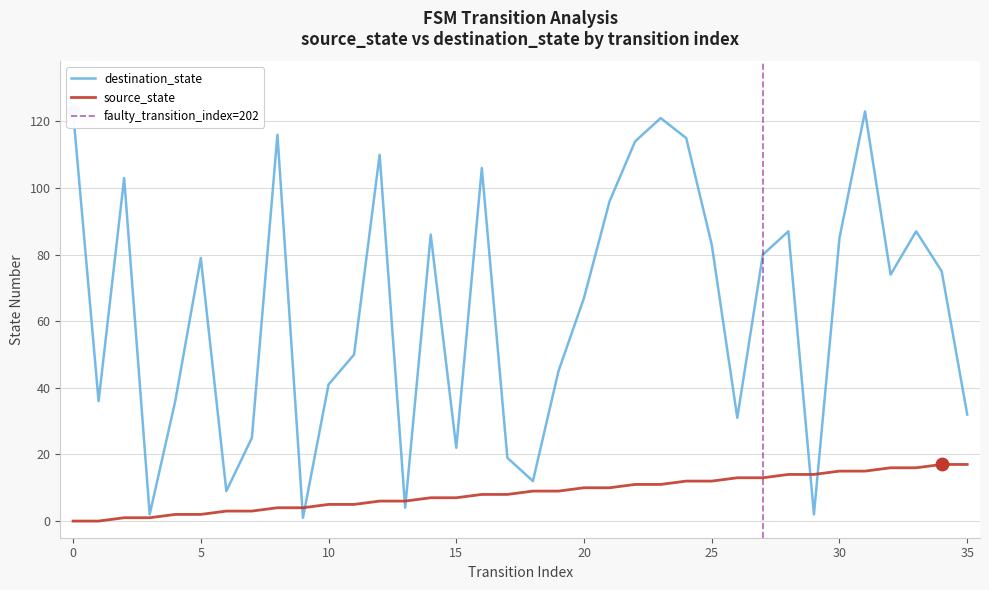

Which series has the largest Y range (max minus min)?

destination_state